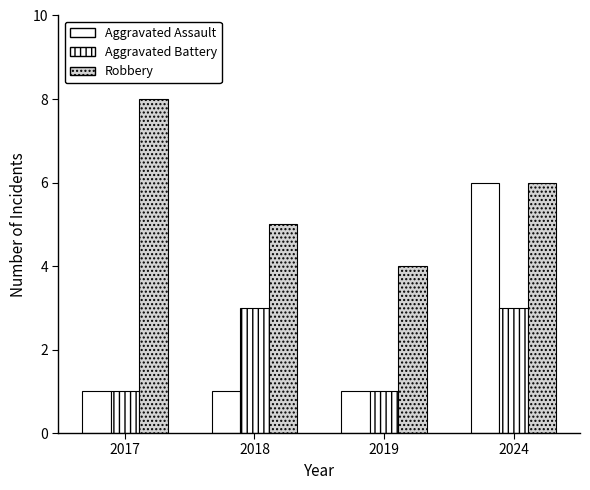

How many groups of bars are there?

4